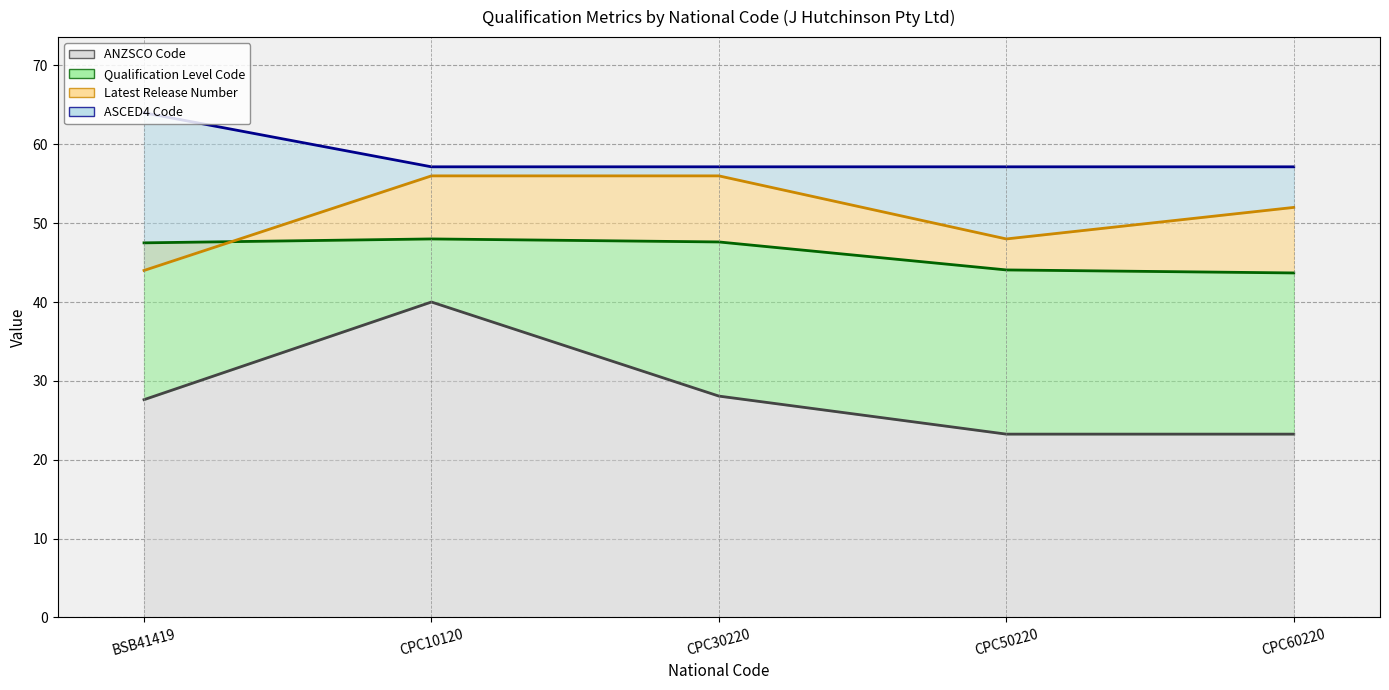

True or false: Qualification Level Code and ASCED4 Code intersect in this chart.

False